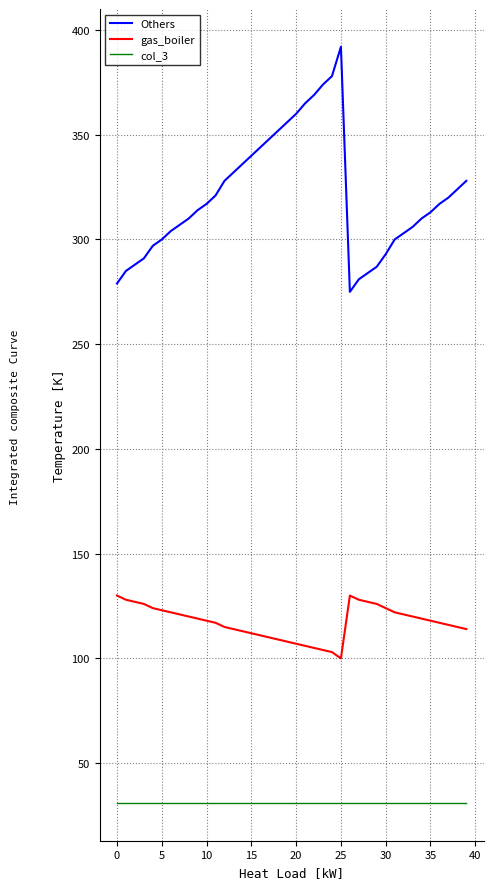

What is the maximum value shown in the chart?

392